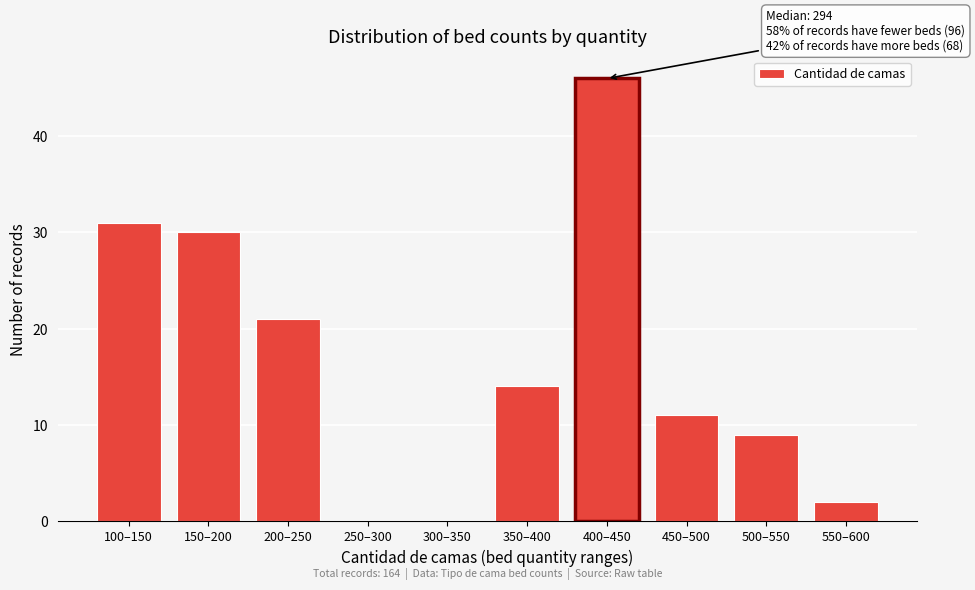

Reading left to right, transcribe all the data shown in this chart.

100–150=31	150–200=30	200–250=21	250–300=0	300–350=0	350–400=14	400–450=46	450–500=11	500–550=9	550–600=2